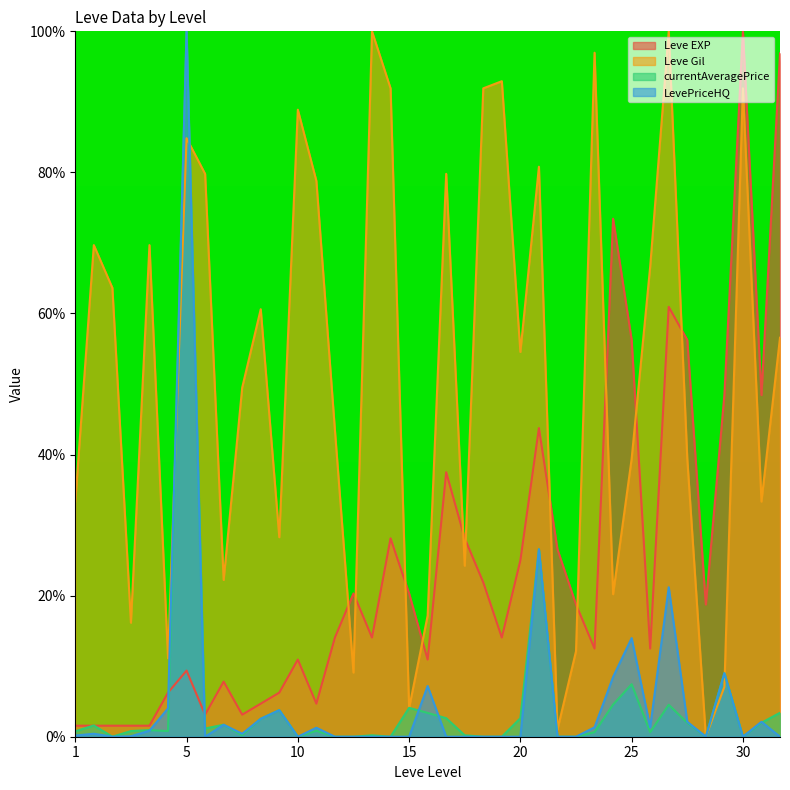

What is the difference between the maximum and minimum values in the Leve EXP series?

98.4